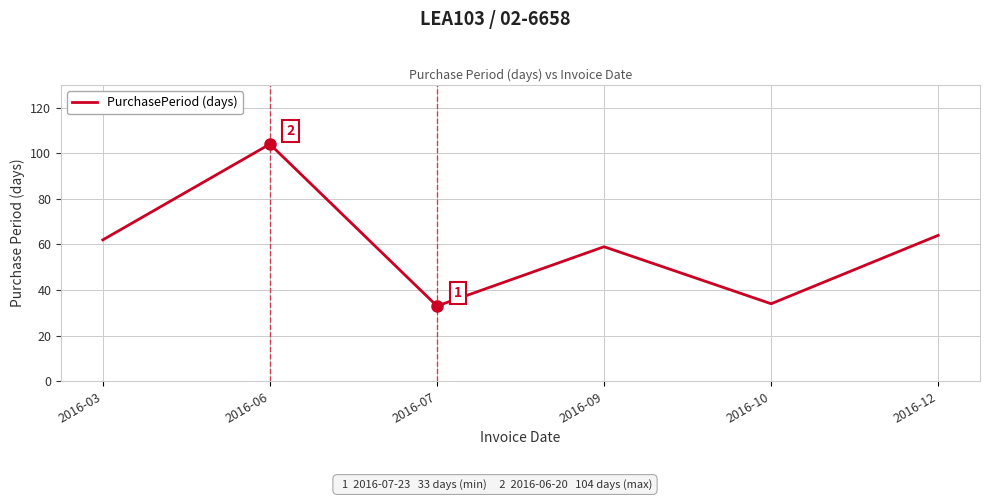

What is the sum of all values?

356